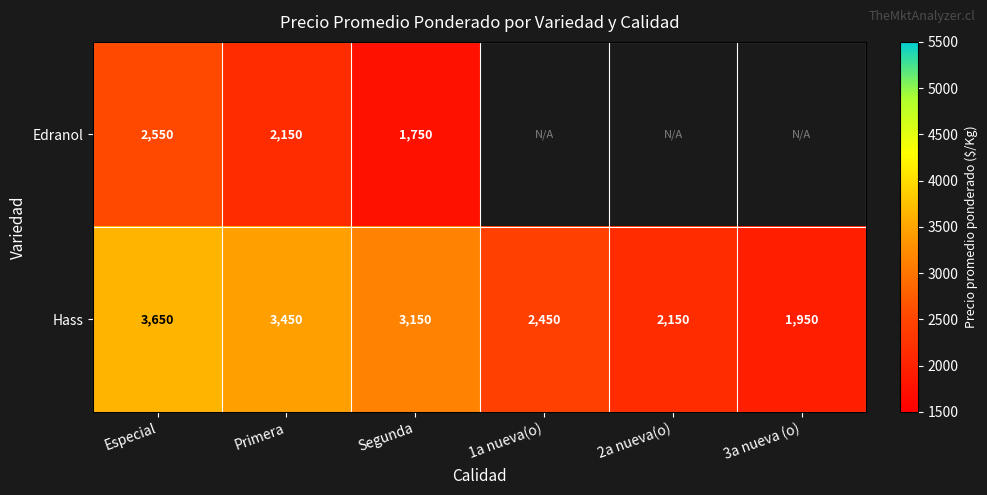

At Especial, list the series in order from largest to smallest.

Hass, Edranol